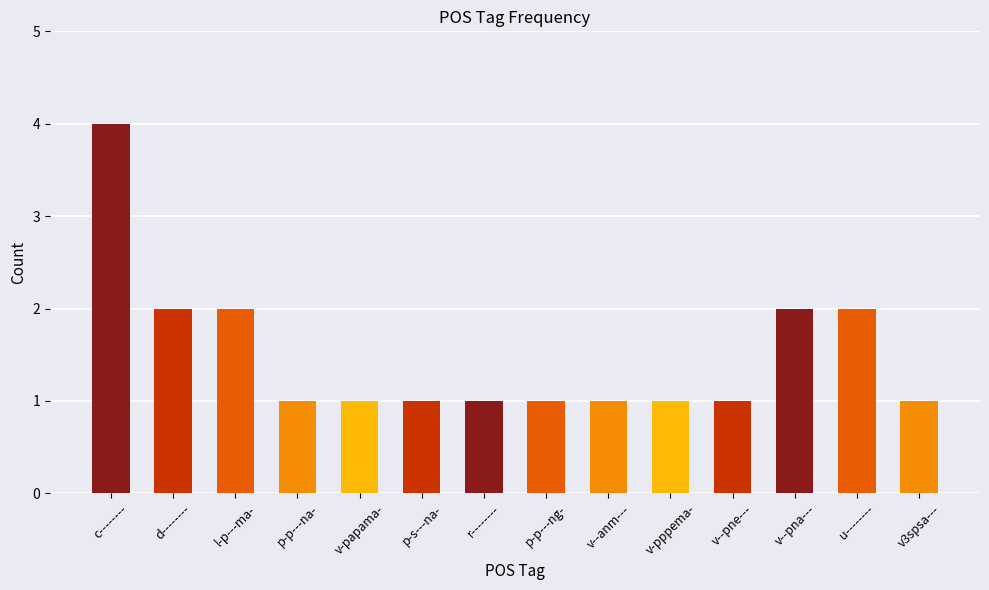

Reading right to left, what are all the values shown in this chart?

v3spsa---=1	u--------=2	v--pna---=2	v--pne---=1	v-pppema-=1	v--anm---=1	p-p---ng-=1	r--------=1	p-s---na-=1	v-papama-=1	p-p---na-=1	l-p---ma-=2	d--------=2	c--------=4